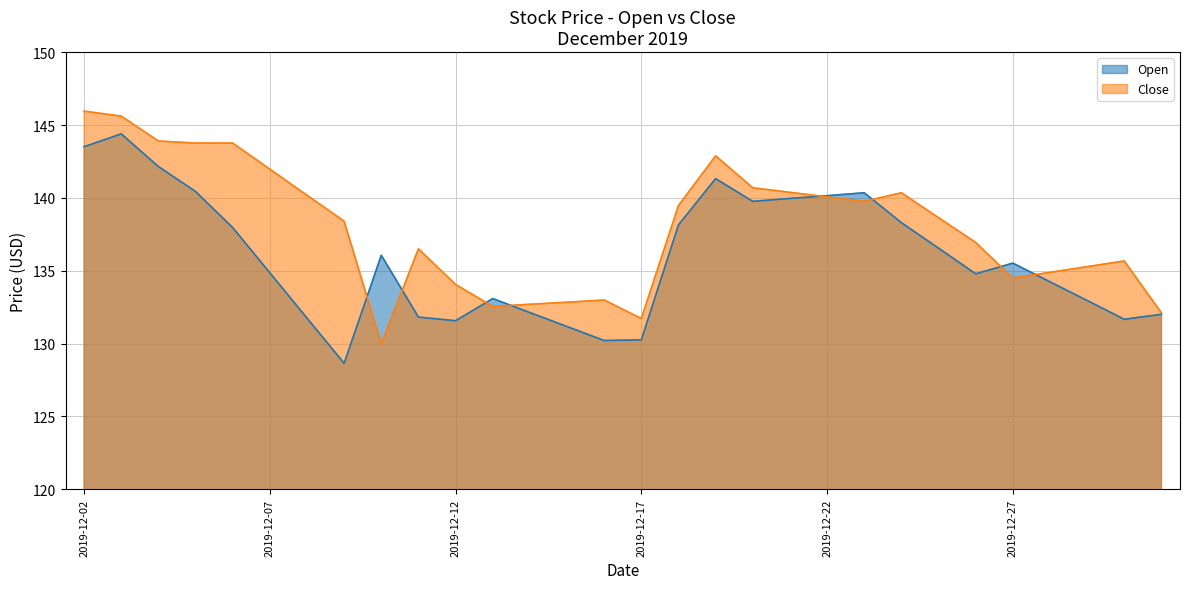

At 2019-12-10, list the series in order from largest to smallest.

Open, Close